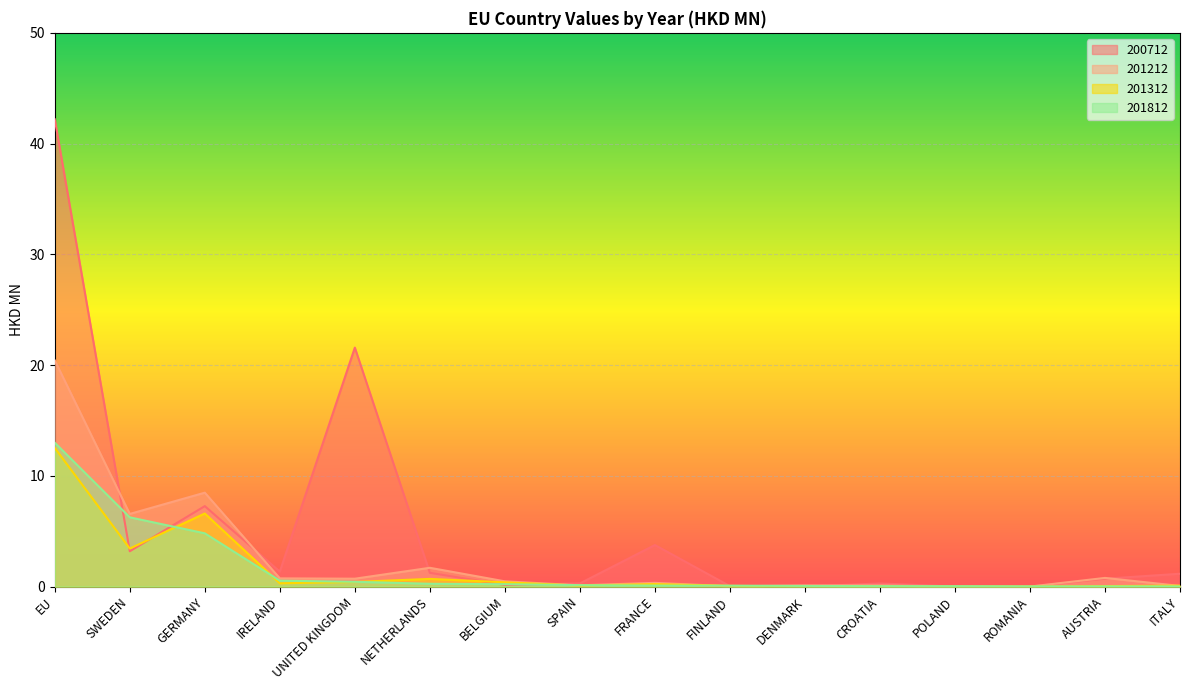

What position from the right is GERMANY?

14